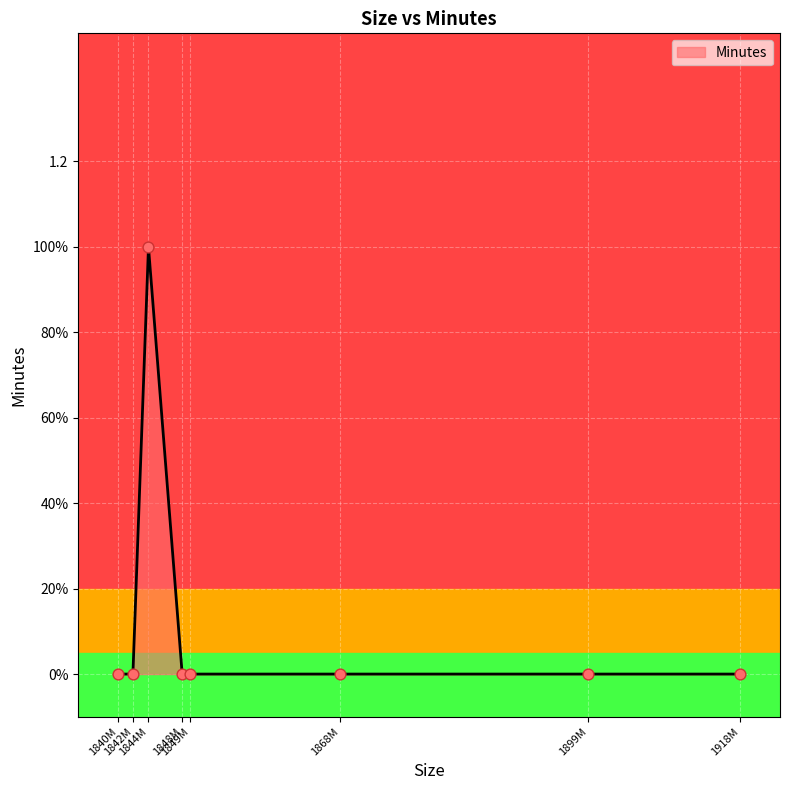

Between 1842060288 and 1899600896, which is larger?

1842060288